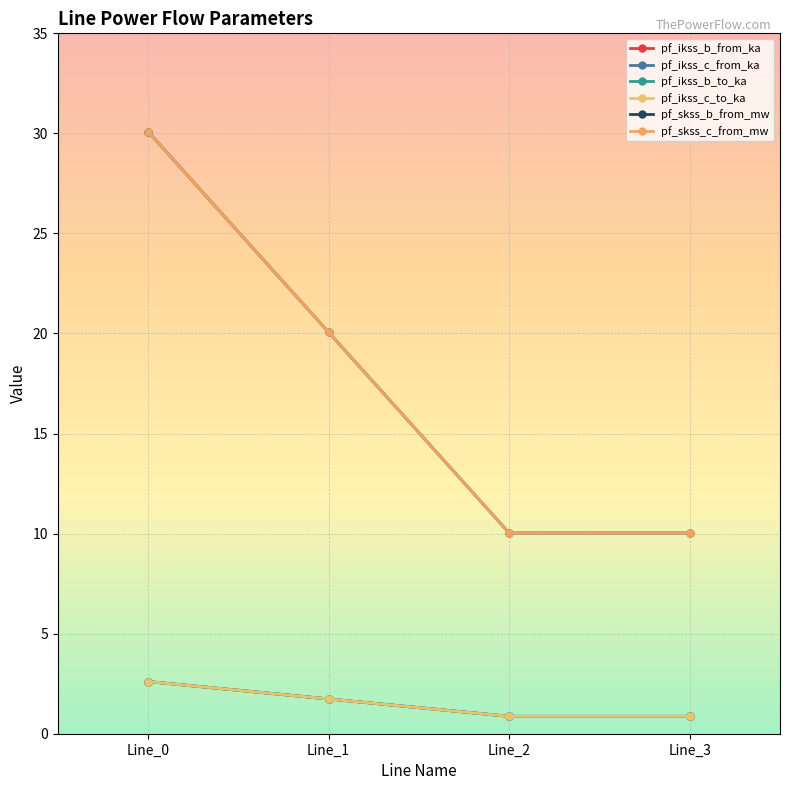

What is the minimum value for pf_ikss_b_from_ka?

0.9